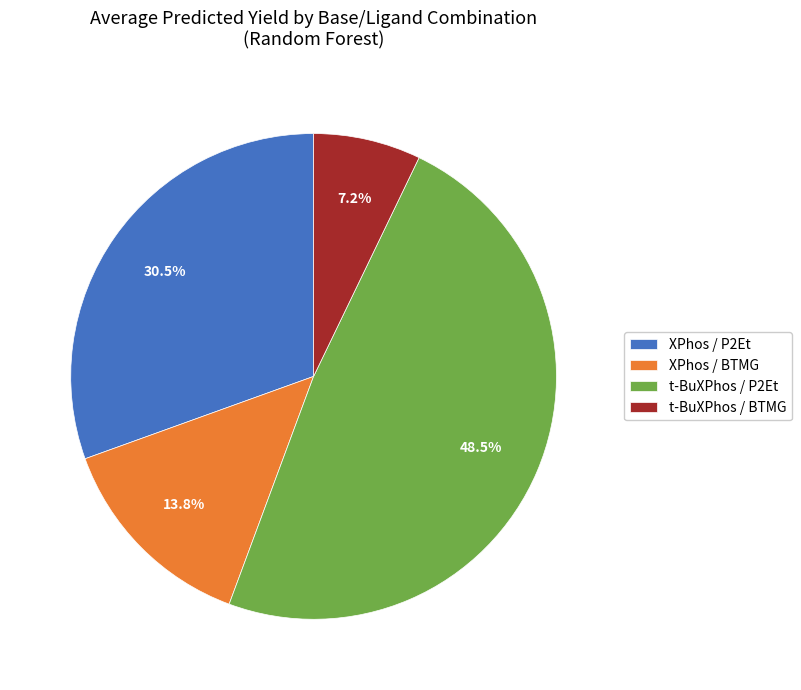

Does XPhos / BTMG account for over 50% of the chart?

No